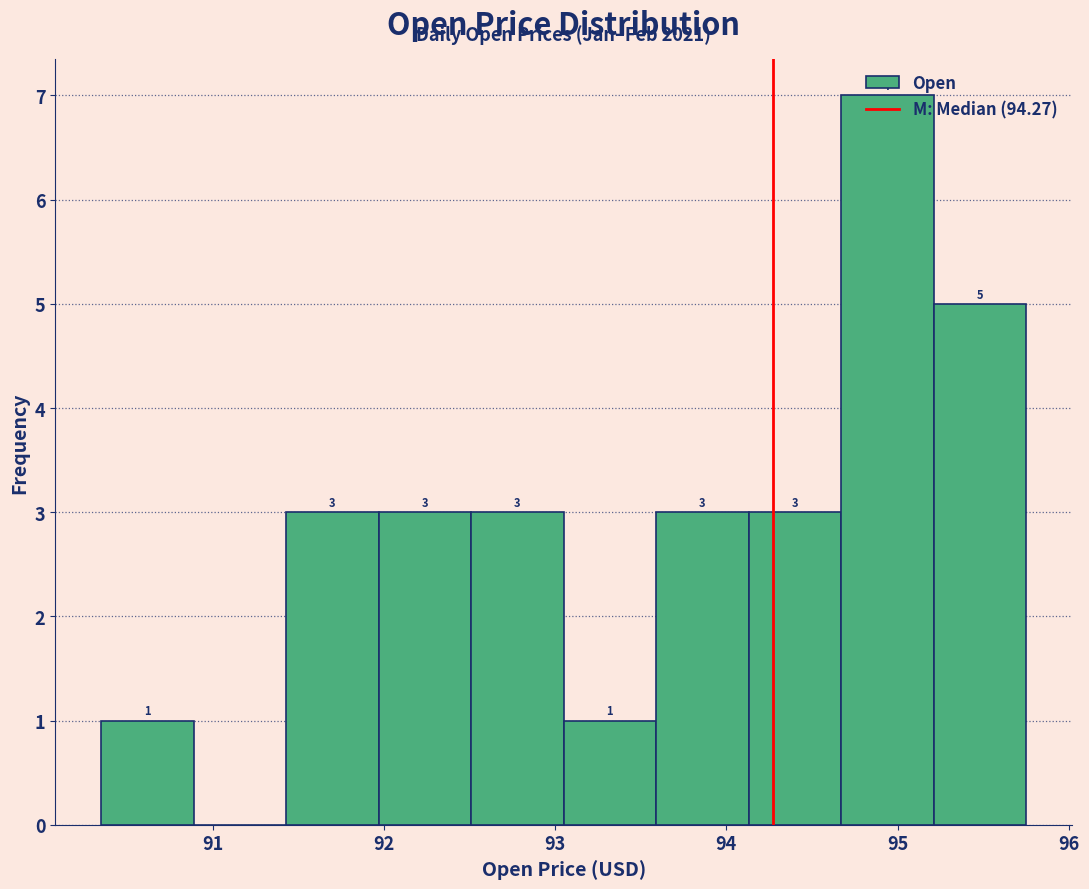

Which range on the x-axis has the tallest bar?

94.7 to 95.2